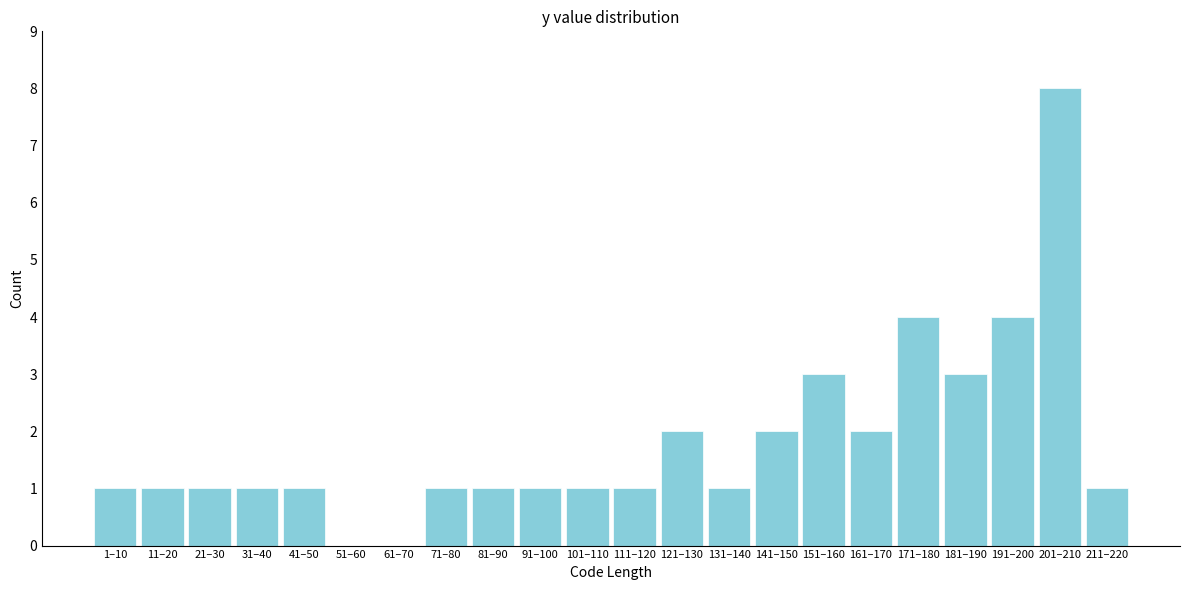

Reading left to right, extract all data points from this chart.

1–10=1	11–20=1	21–30=1	31–40=1	41–50=1	51–60=0	61–70=0	71–80=1	81–90=1	91–100=1	101–110=1	111–120=1	121–130=2	131–140=1	141–150=2	151–160=3	161–170=2	171–180=4	181–190=3	191–200=4	201–210=8	211–220=1